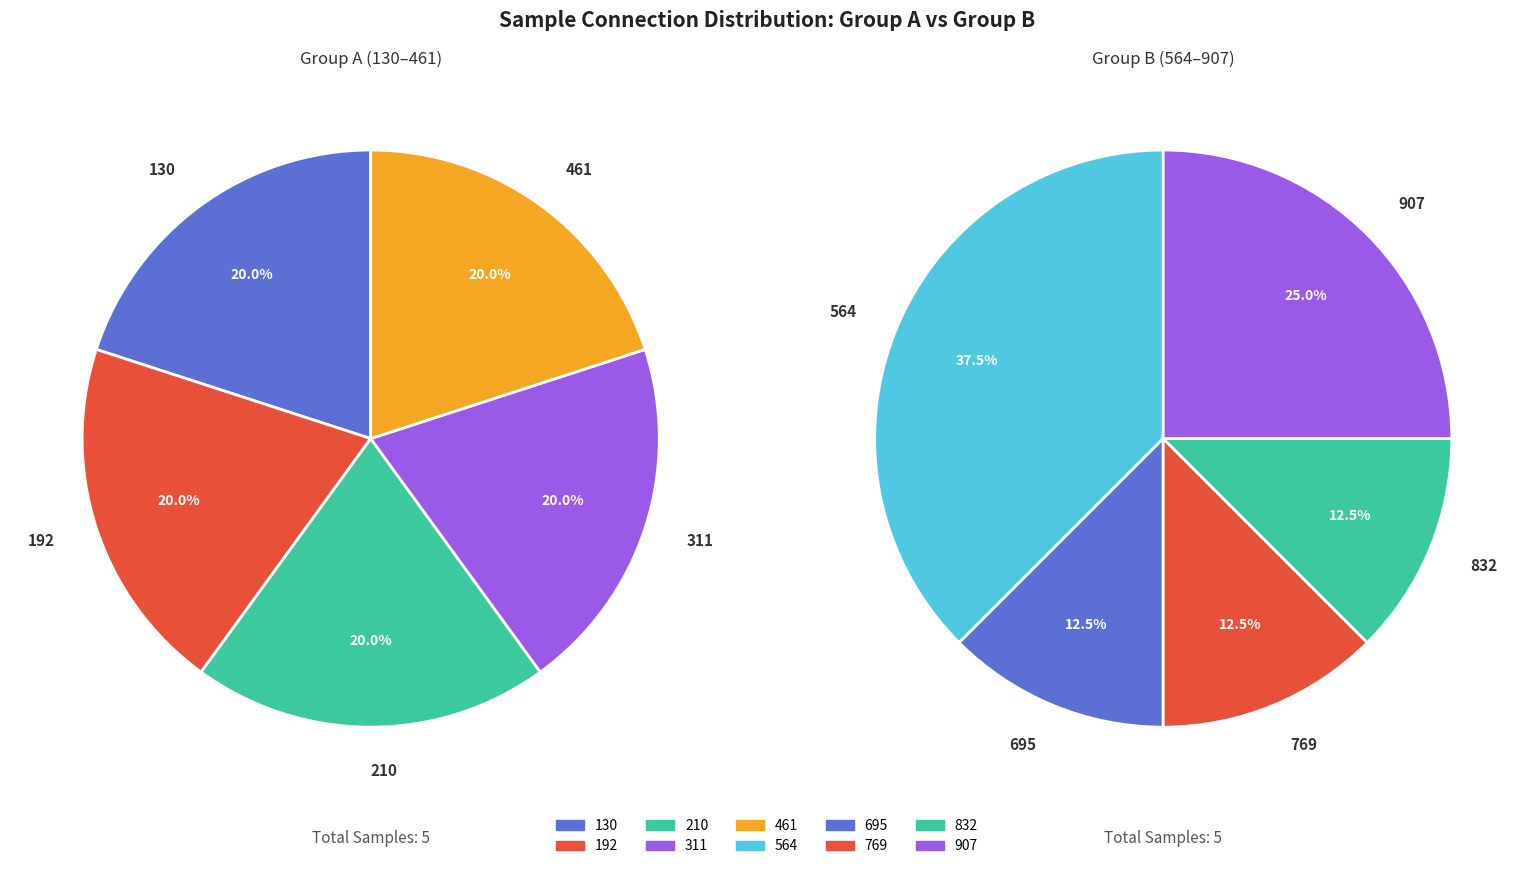

Do 311 and 907 together represent more than half of the pie?

No